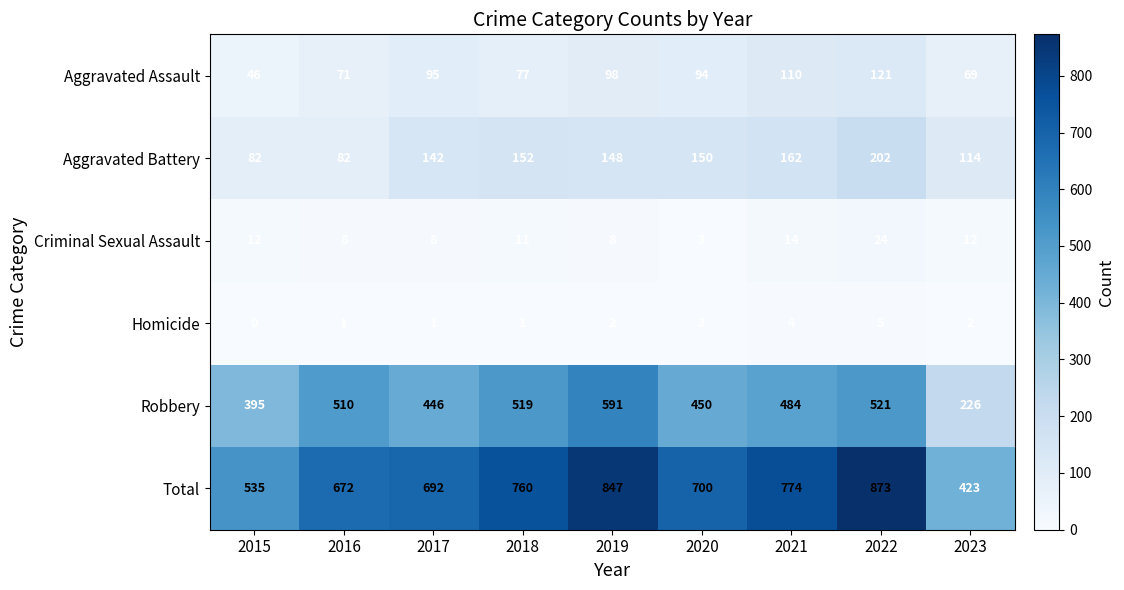

What is the spread (max minus min) of values at 2016?

671